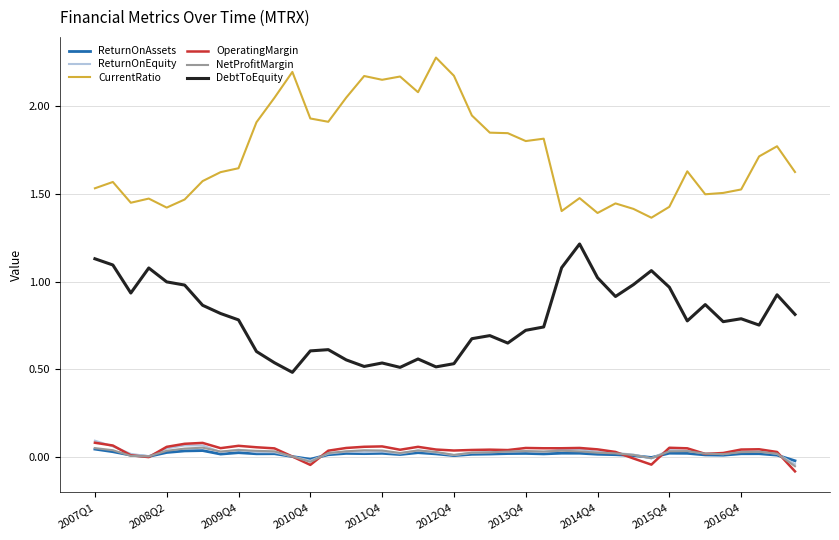

Which series has the widest spread of values?

CurrentRatio